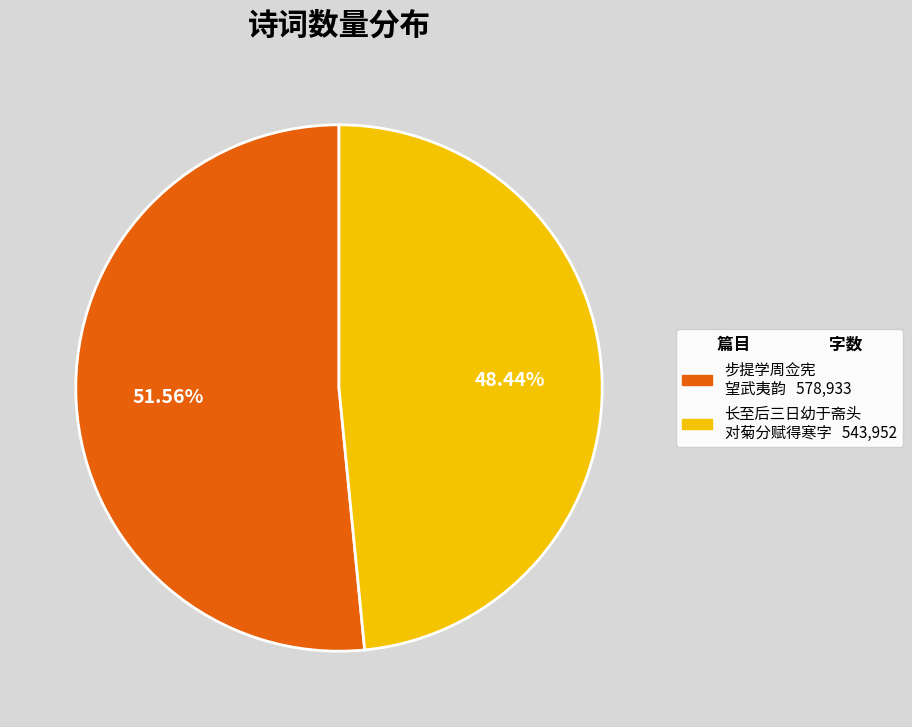

Is there any slice that represents more than half of the pie?

Yes